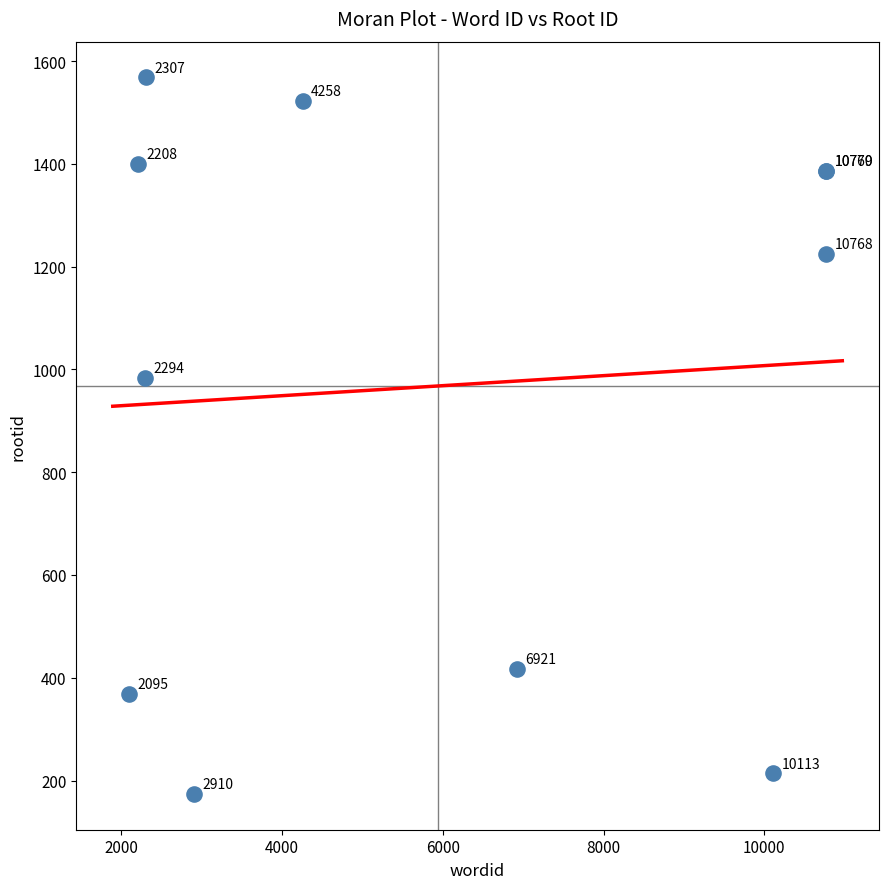

What Y value in the scatter plot is closest to 871?

984